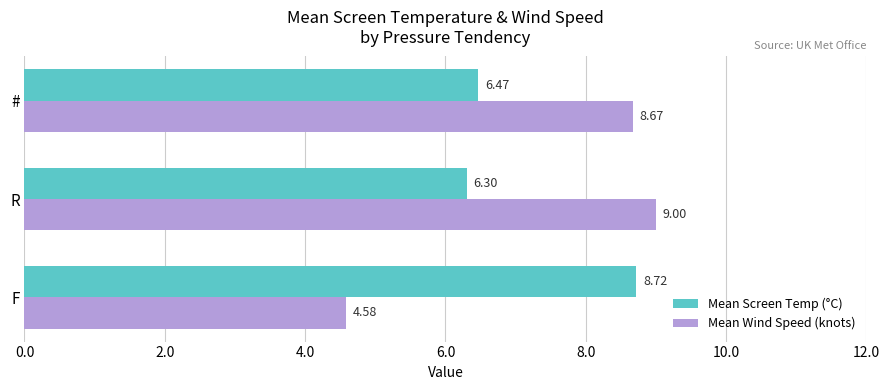

At how many categories does at least one series exceed 6?

3